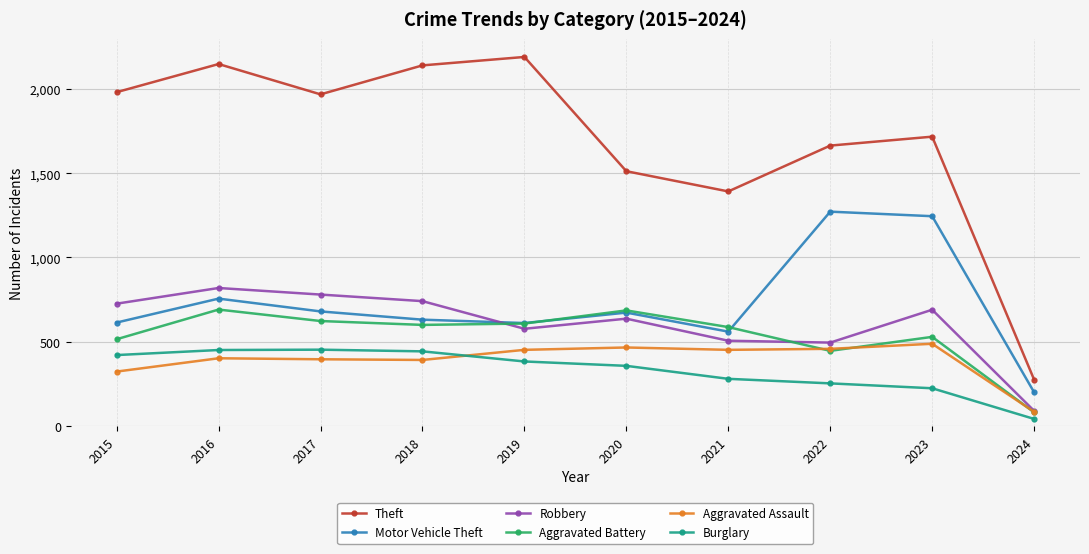

At which category is the sum across all series the highest?

2016